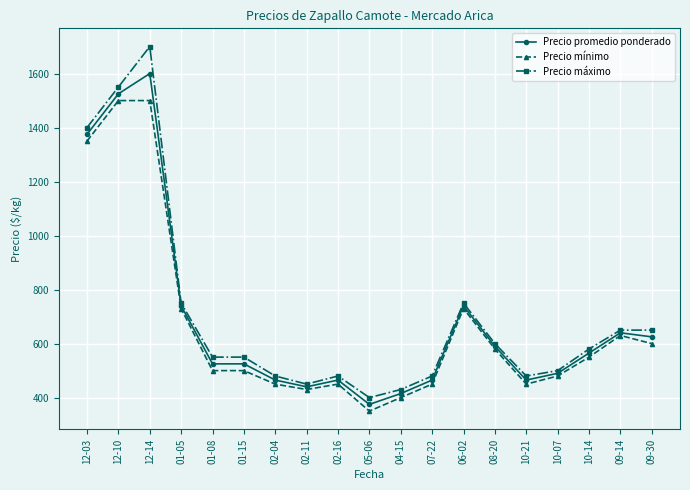

What is the value of the Precio máximo point at the 1st from the left?

1400